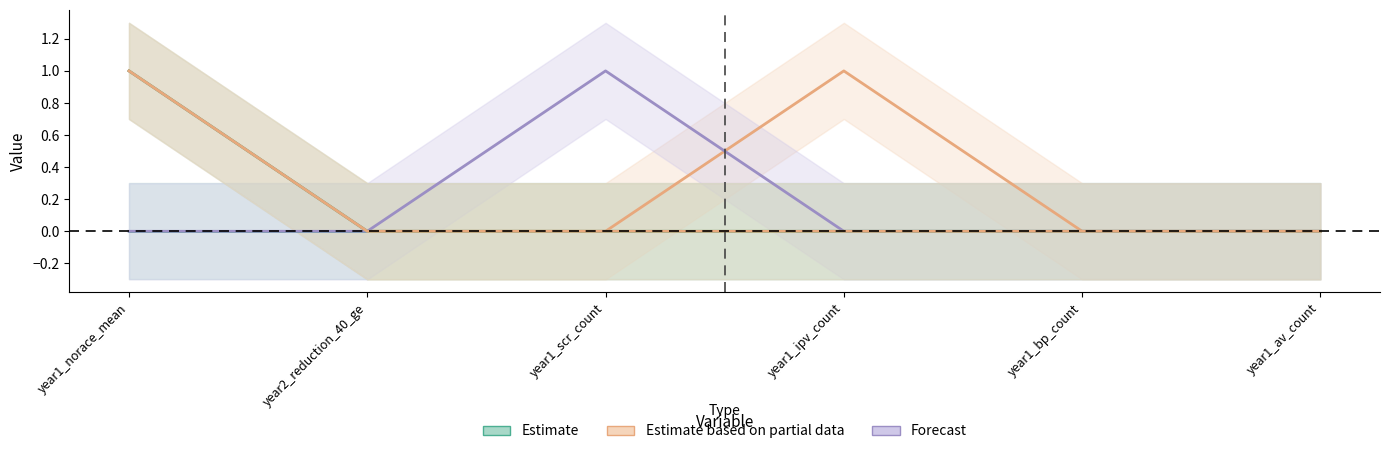

The value of year1_av_count at year1_bp_count is 1. True or false?

False